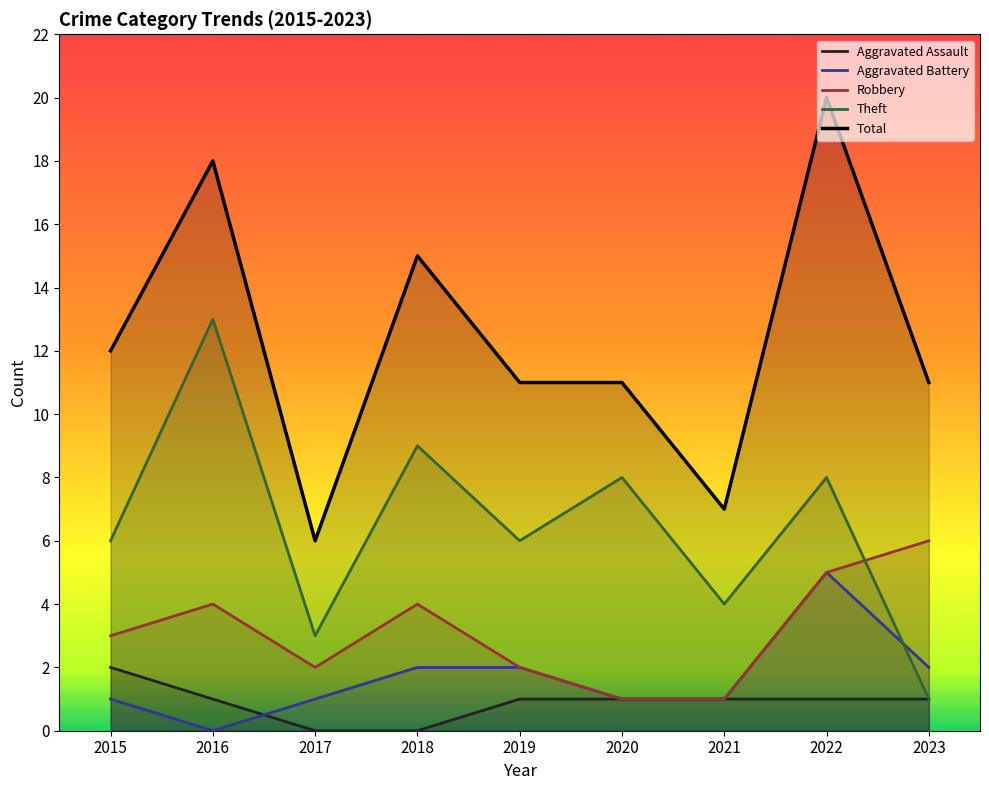

How many series are shown in this chart?

5